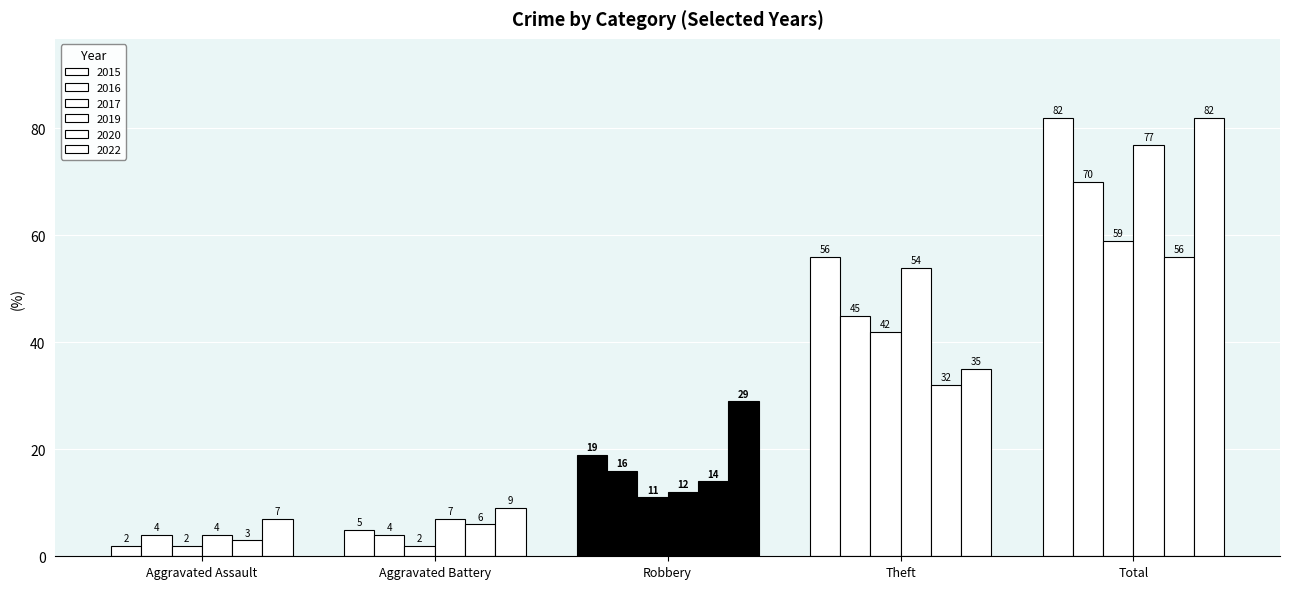

What is the value of the 2022 bar at the 3rd from the left?

29